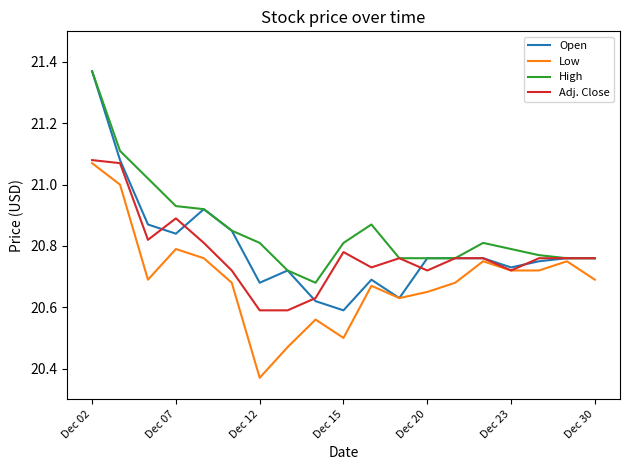

Which series has the largest total across all categories?

High